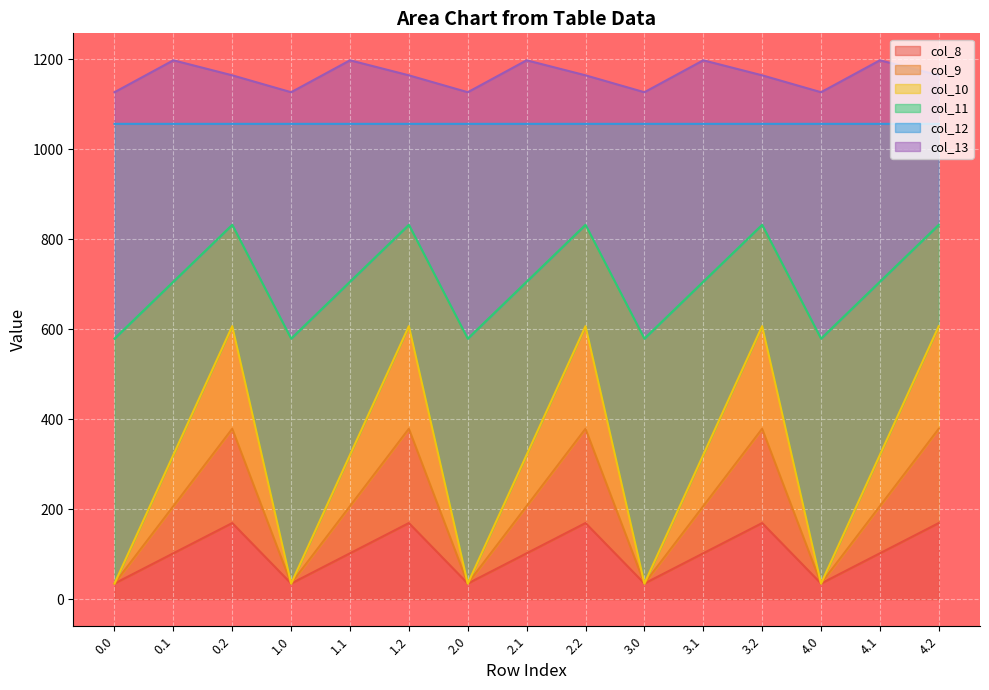

What position from the left is 2.0?

7